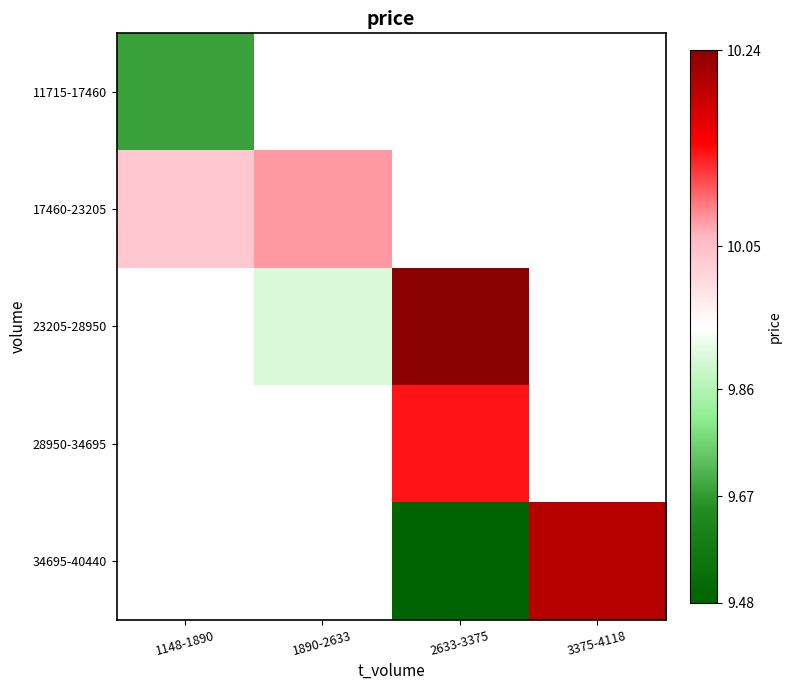

How many values in 34695-40440 are above zero?

2